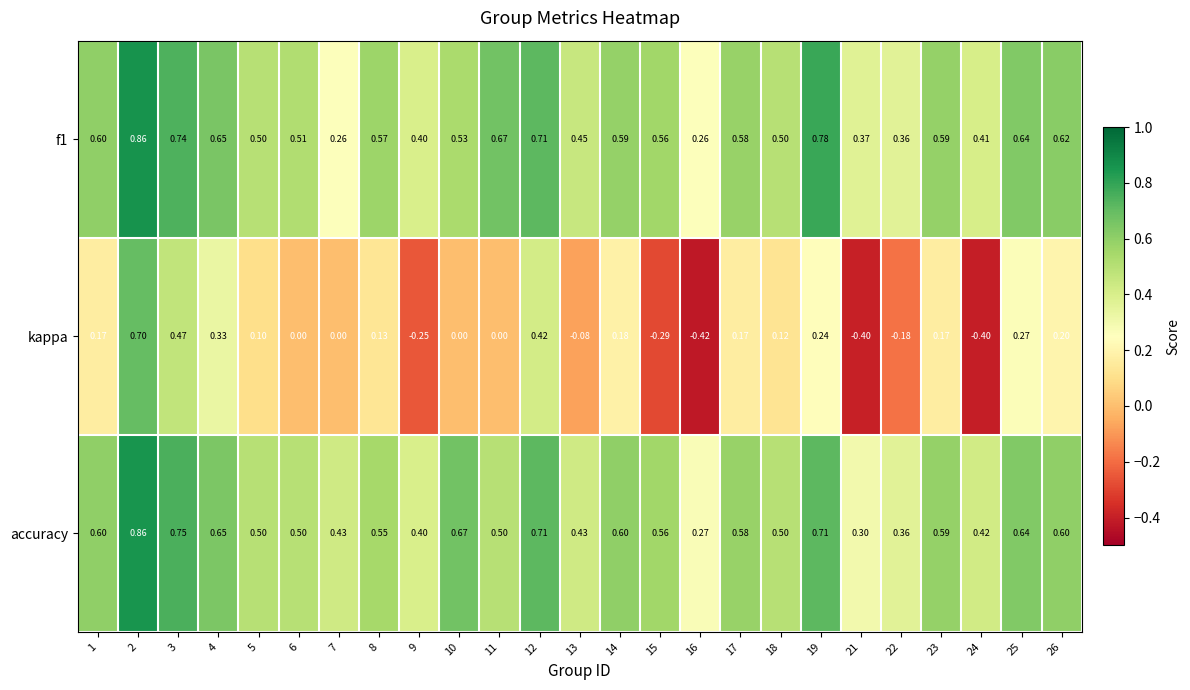

Is the value of f1 at 16 greater than the value of kappa at 5?

Yes